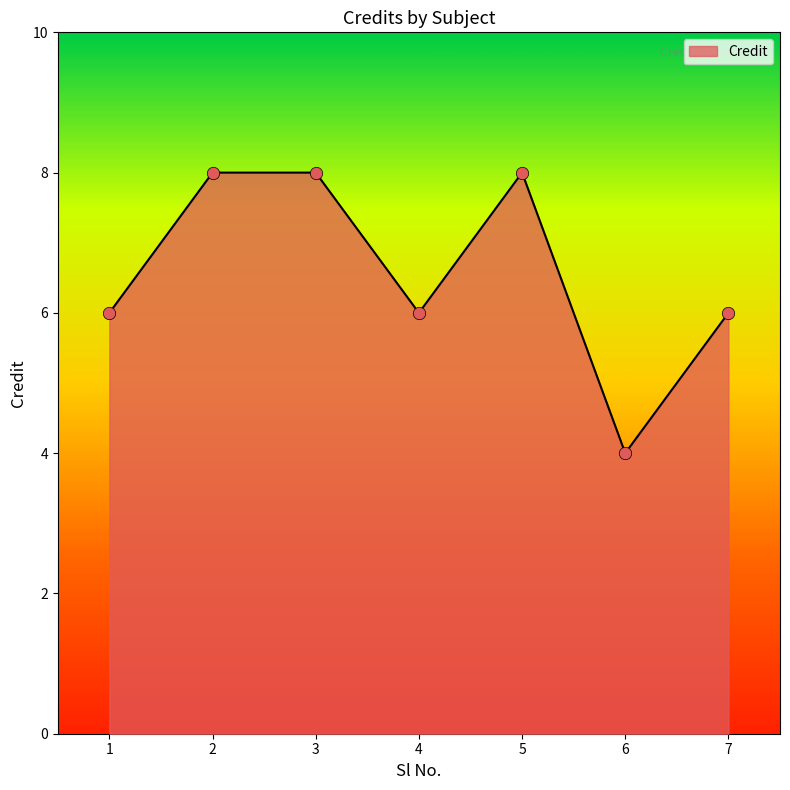

What is the change in value from 2 to 6?

-4